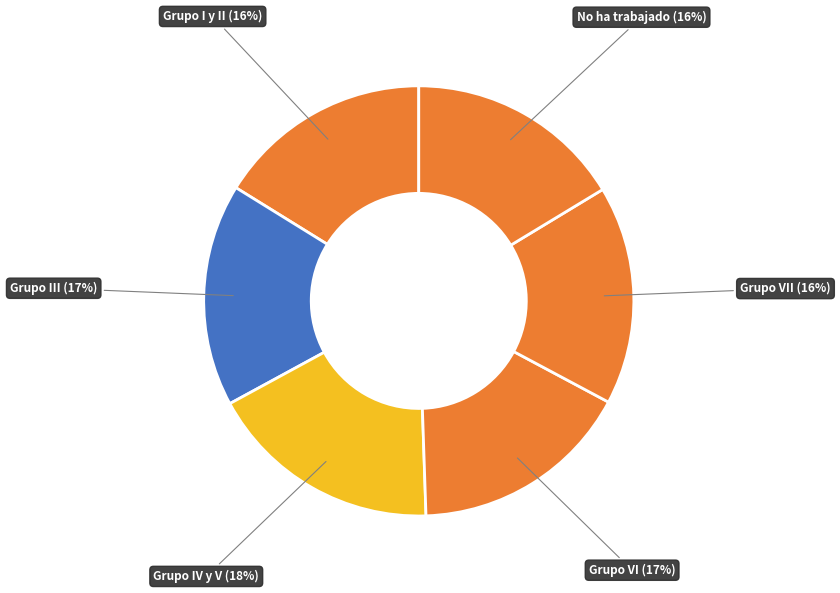

Does Grupo III represent more than half of the total?

No